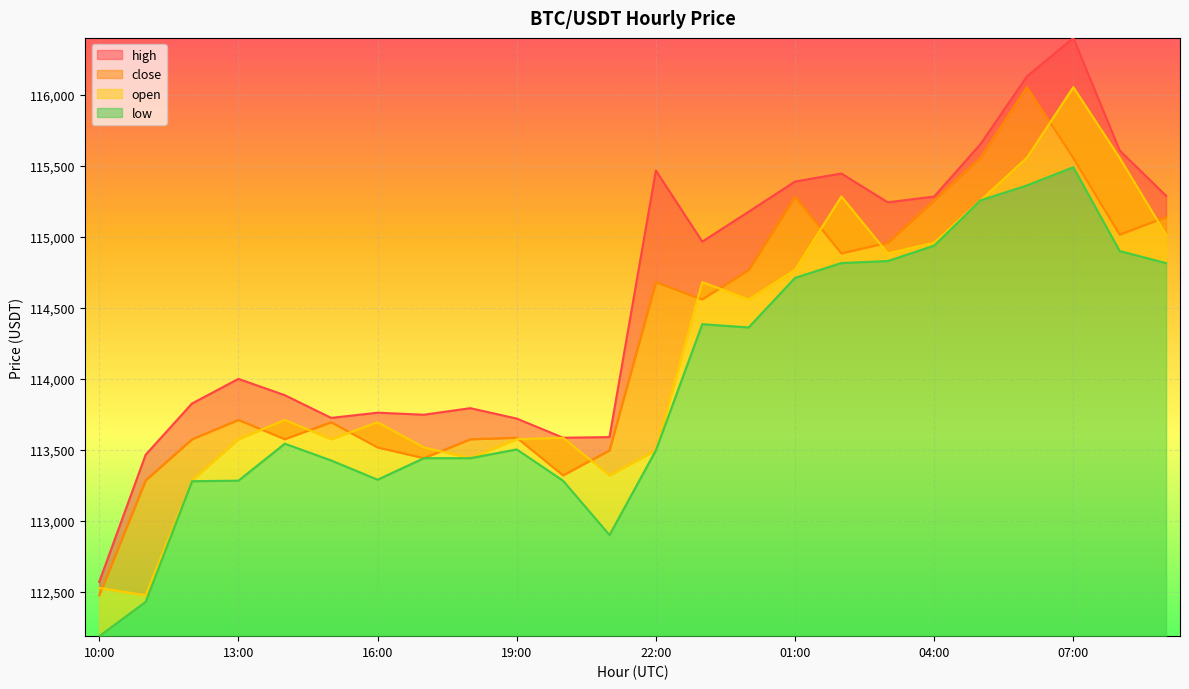

List the series in order of their peak value, highest first.

high, open, close, low